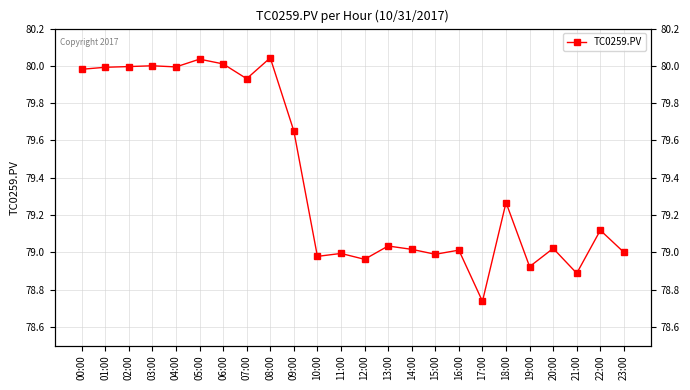

How many interior local valleys (lower than both neighbors) does the data have?

8